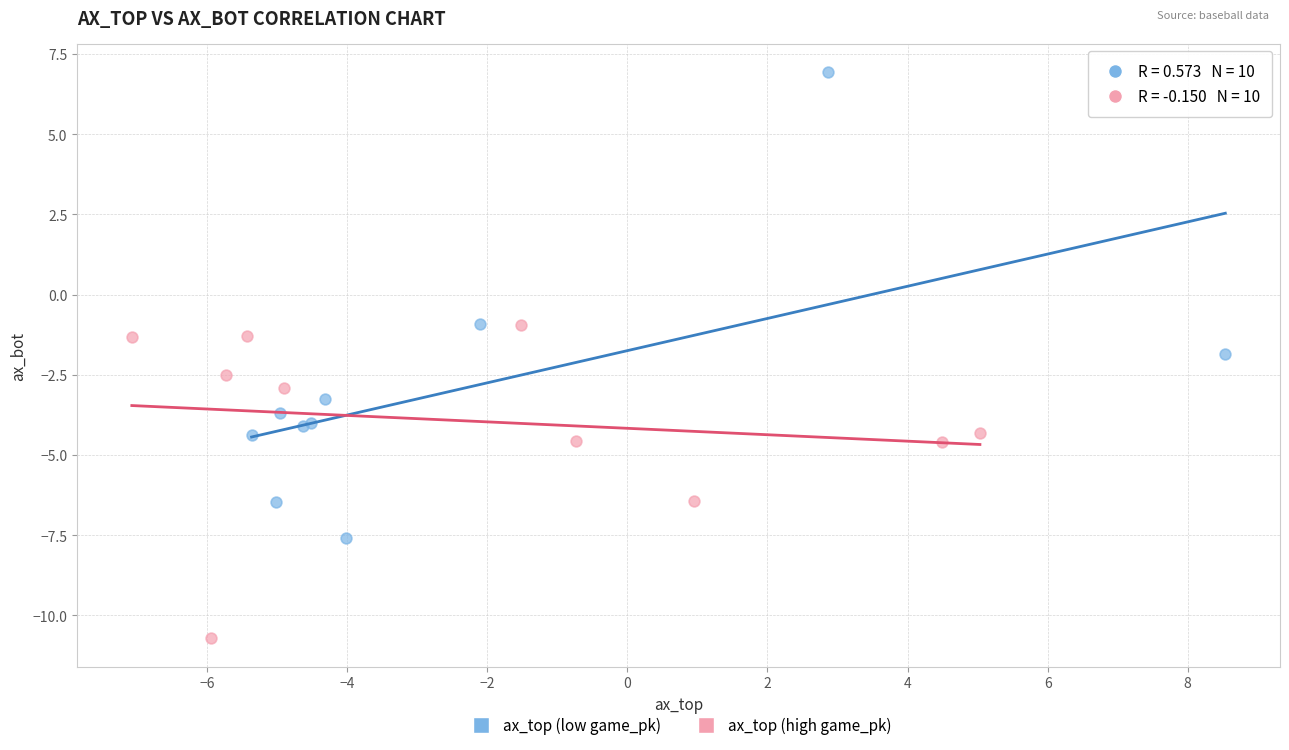

What are all the series names shown in the legend?

ax_top (low game_pk), ax_top (high game_pk)